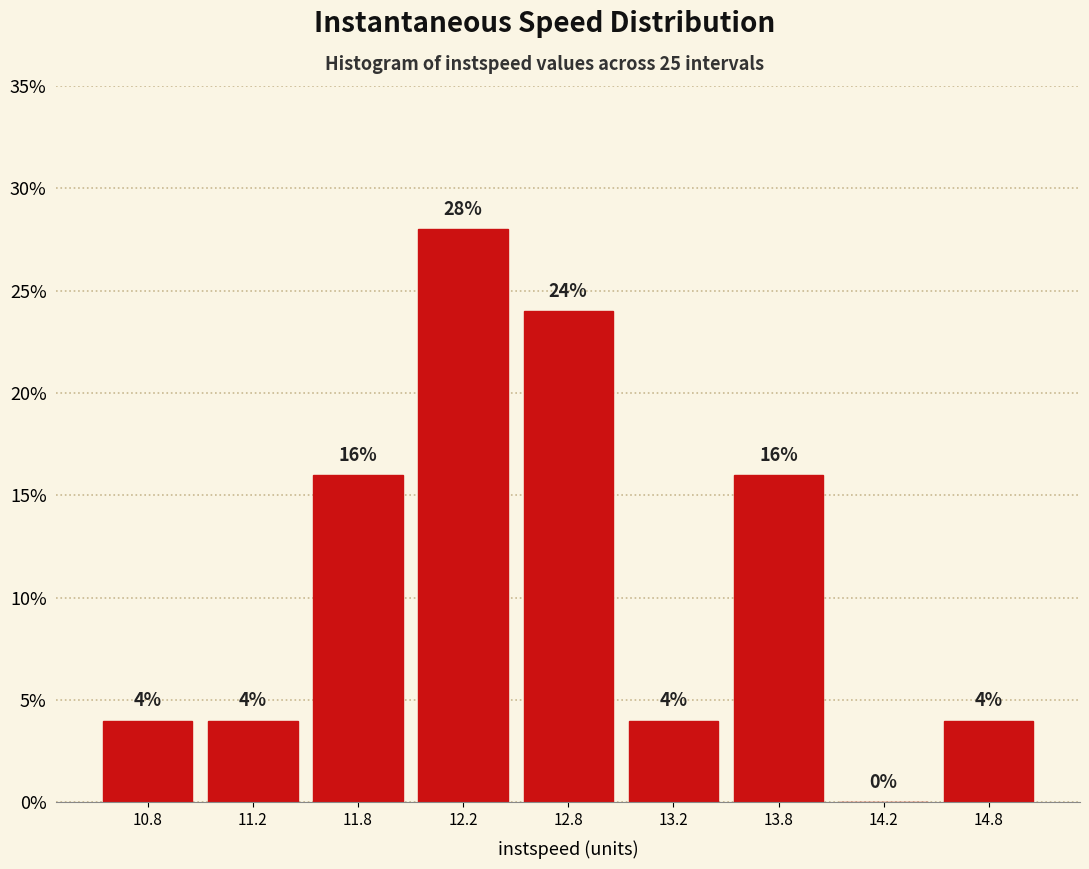

Reading right to left, what are all the values shown in this chart?

14.8=4.0	14.2=0.0	13.8=16.0	13.2=4.0	12.8=24.0	12.2=28.0	11.8=16.0	11.2=4.0	10.8=4.0